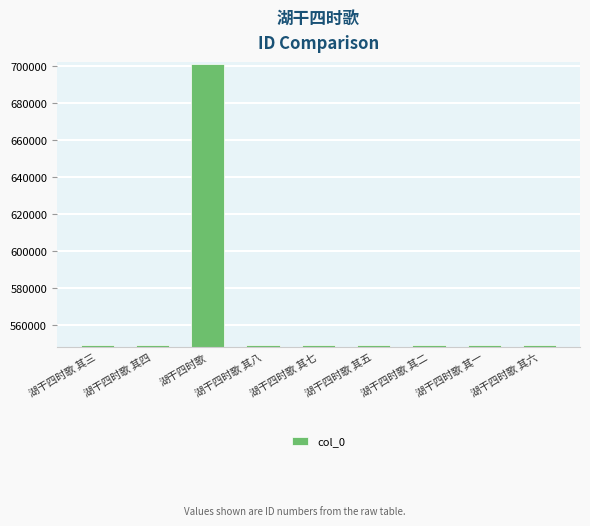

What is the maximum value shown in the chart?

700683